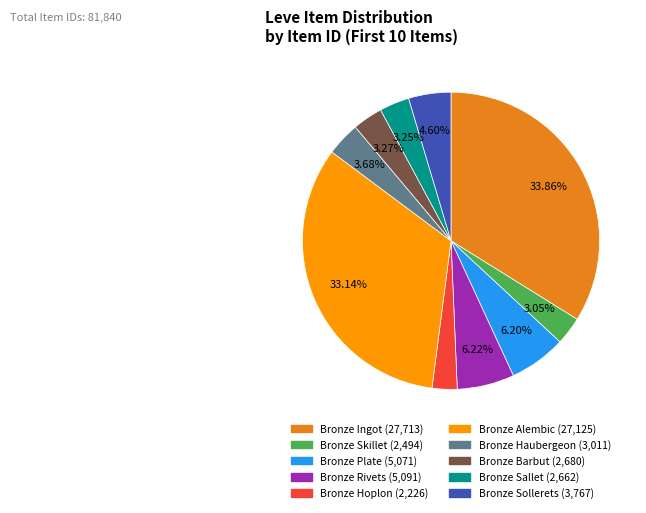

Which has a higher value, Bronze Hoplon or Bronze Rivets?

Bronze Rivets